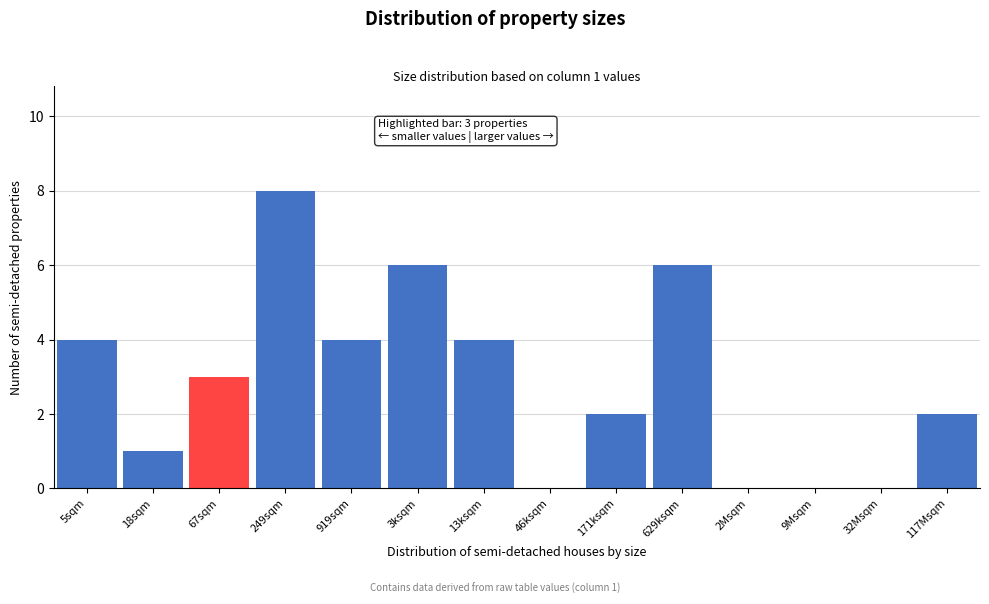

Reading left to right, transcribe all the data shown in this chart.

5sqm=4	18sqm=1	67sqm=3	249sqm=8	919sqm=4	3ksqm=6	13ksqm=4	46ksqm=0	171ksqm=2	629ksqm=6	2Msqm=0	9Msqm=0	32Msqm=0	117Msqm=2